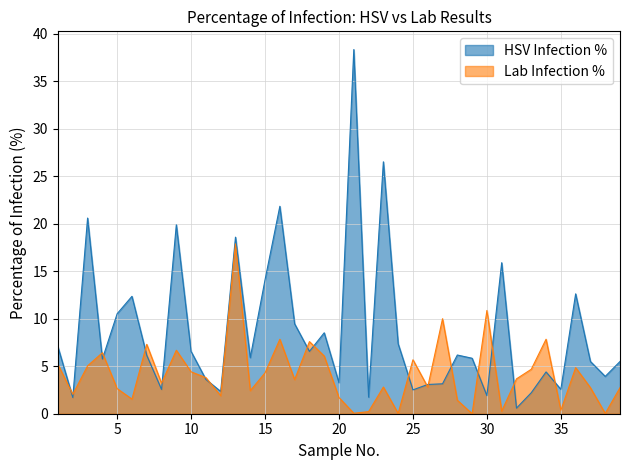

At which category does HSV Infection % reach its first local peak?

3